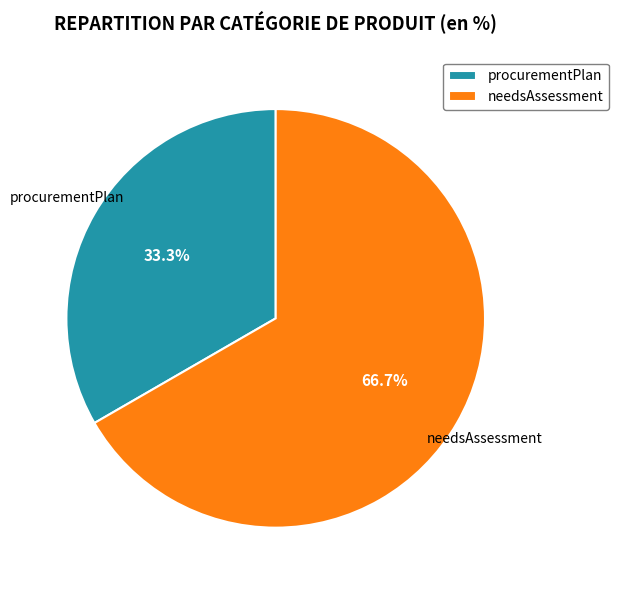

What percentage is NOT represented by procurementPlan?

66.7%